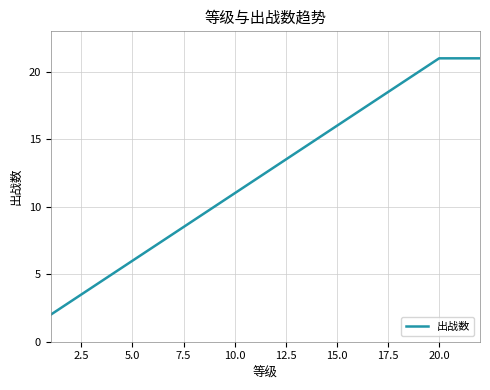

Reading left to right, what are all the values shown in this chart?

2	3	4	5	6	7	8	9	10	11	12	13	14	15	16	17	18	19	20	21	21	21